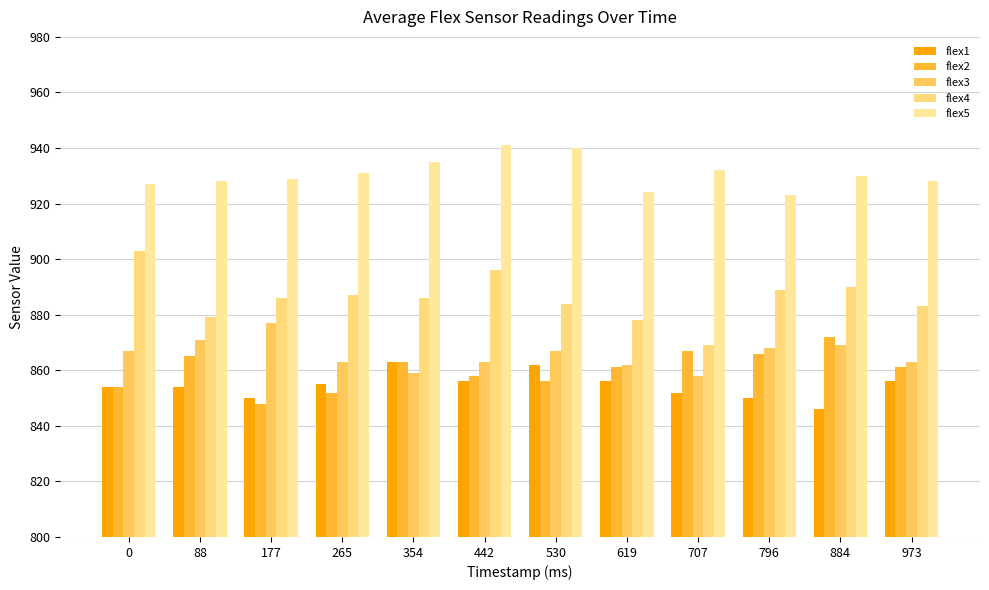

What is the spread (max minus min) of values at 796?

73